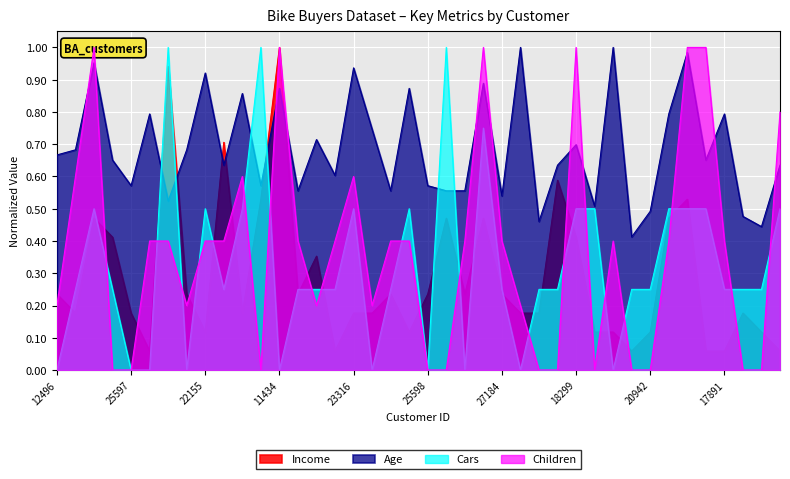

What is the value of the Income point at the 6th from the left?

0.1